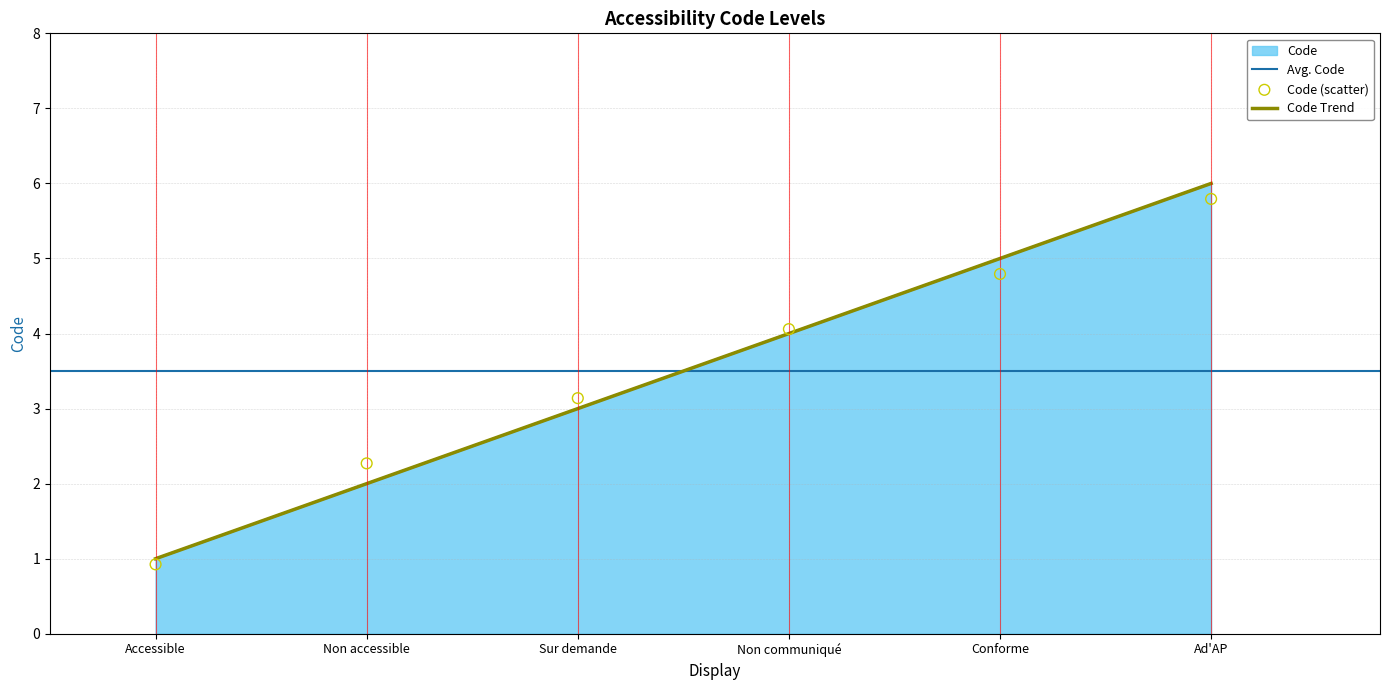

What is the change in value from Accessible to Ad'AP?

+5